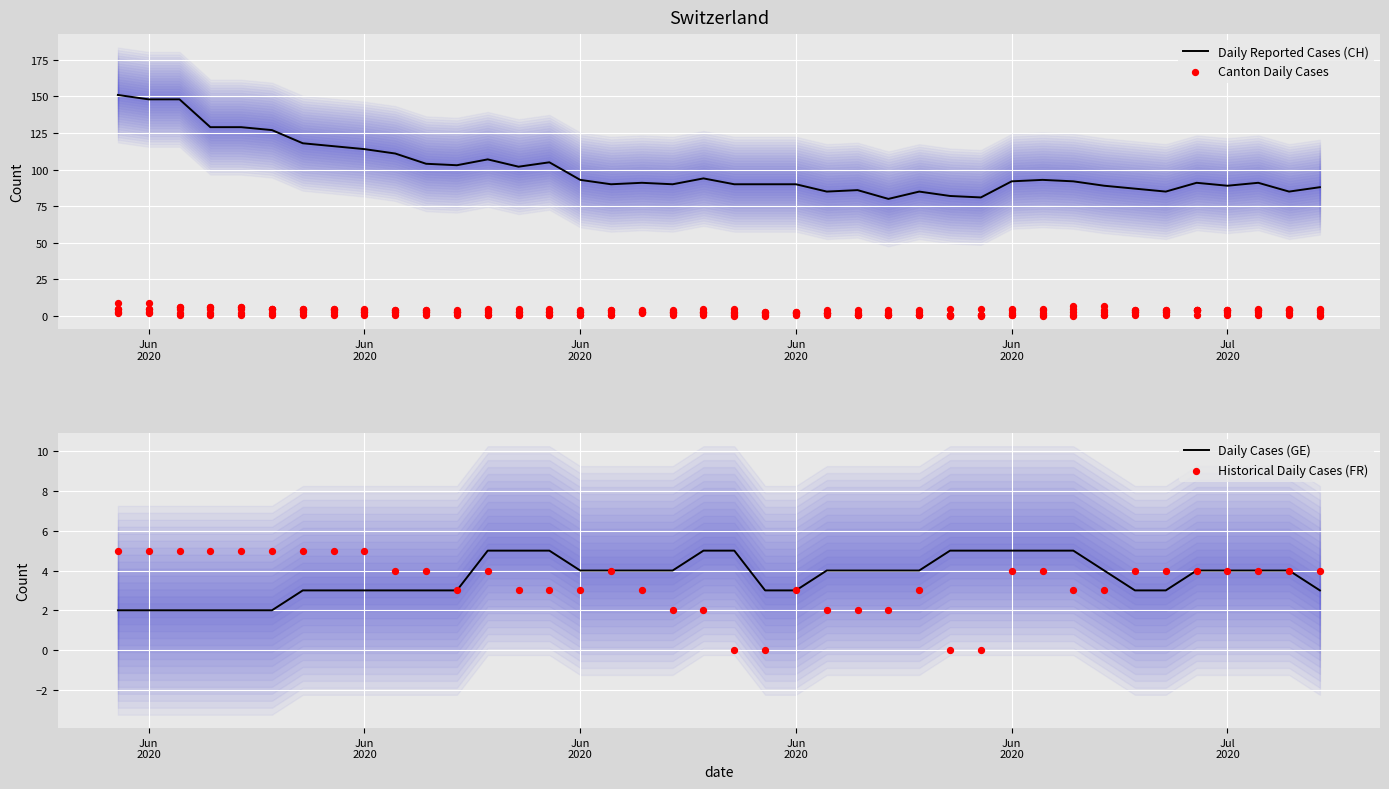

Which series contains the lowest Y value?

Canton Daily Cases